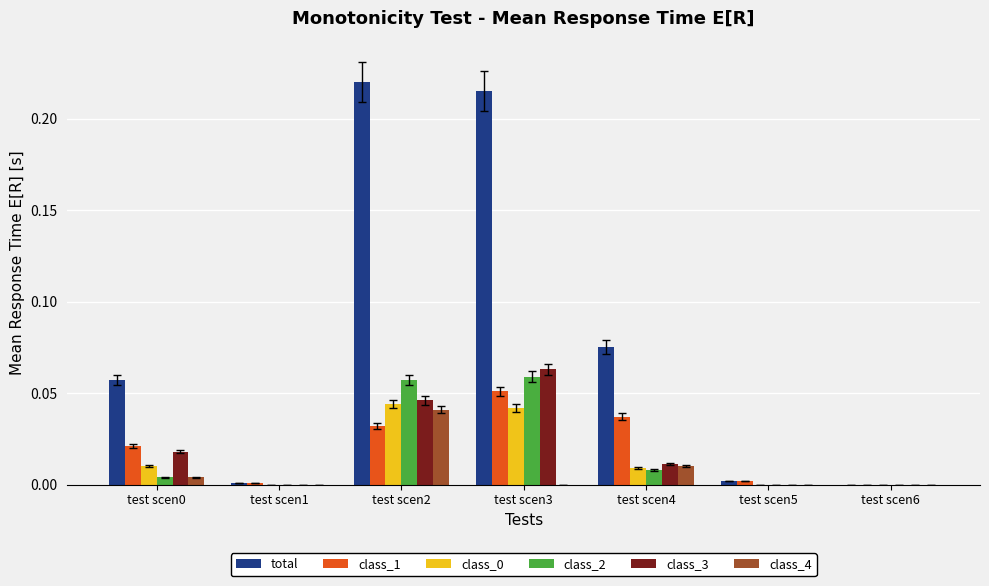

Between test scen3 and test scen6, which series saw the biggest shift?

total